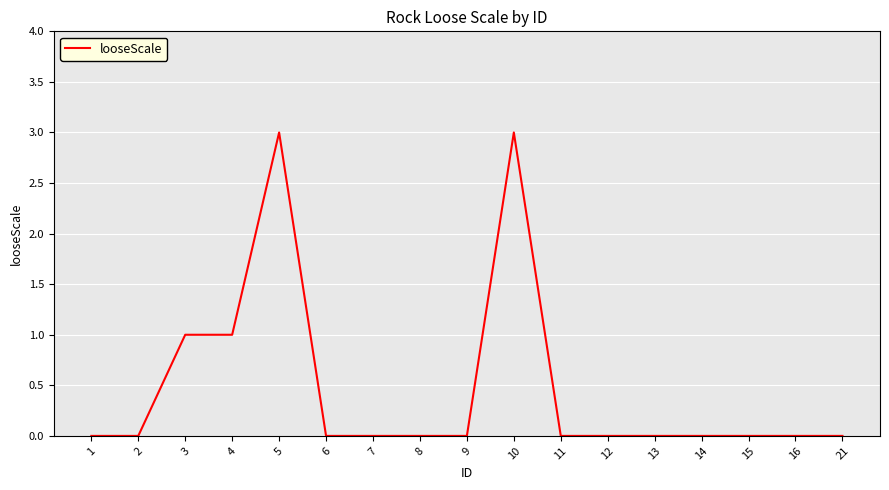

The chart shows a value of -2 at 11. True or false?

False